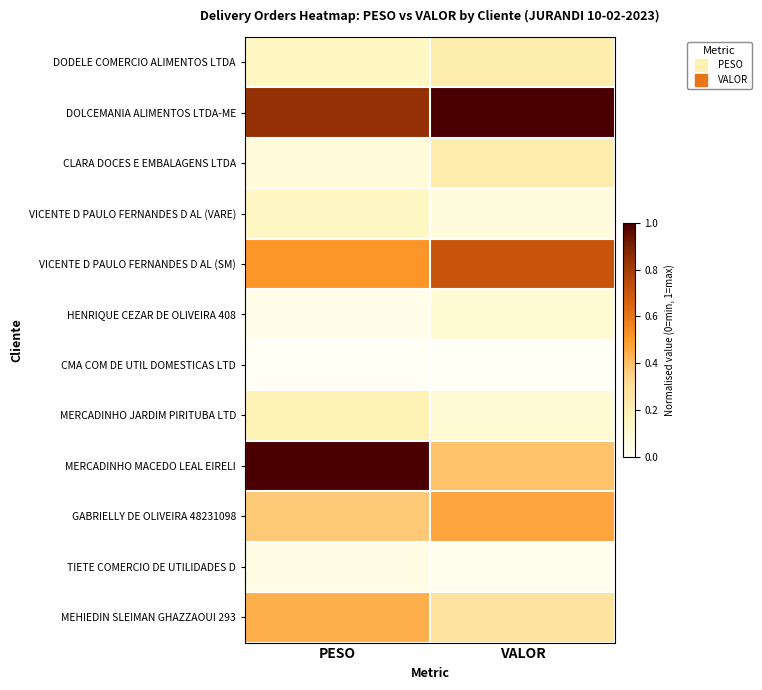

At which category does the chart reach its peak across all series?

VALOR